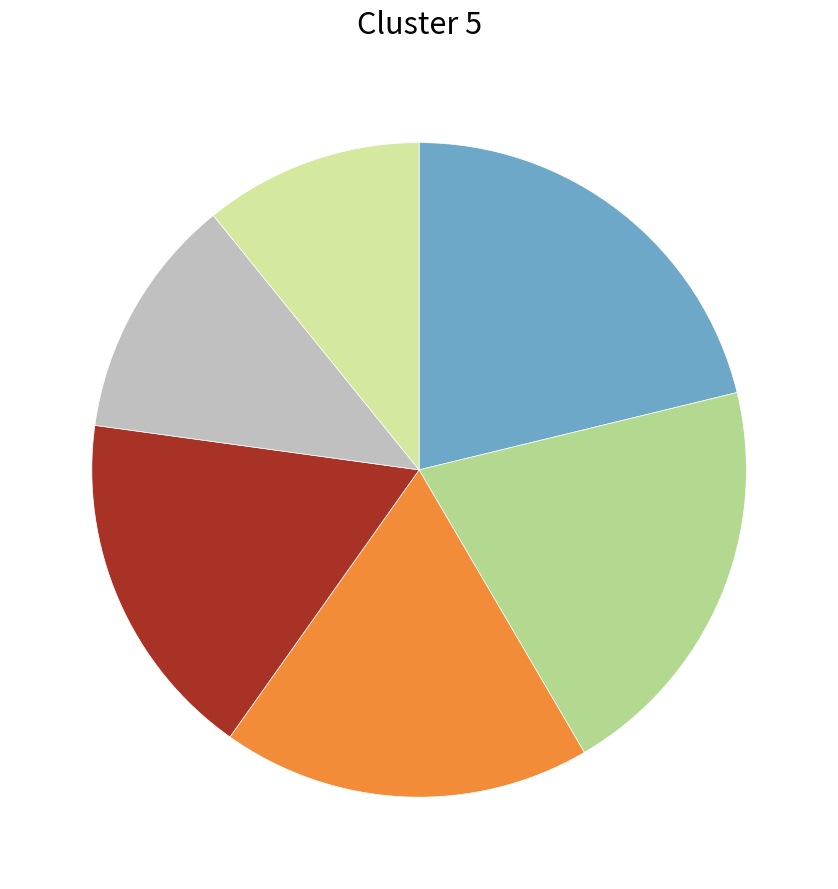

Is there a majority slice in this chart?

No